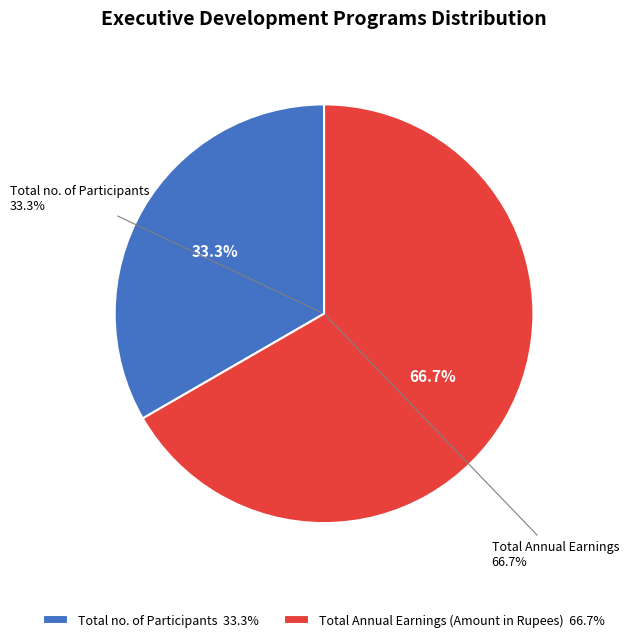

Is it true that Total Annual Earnings (Amount in Rupees) is 80% of the pie?

False